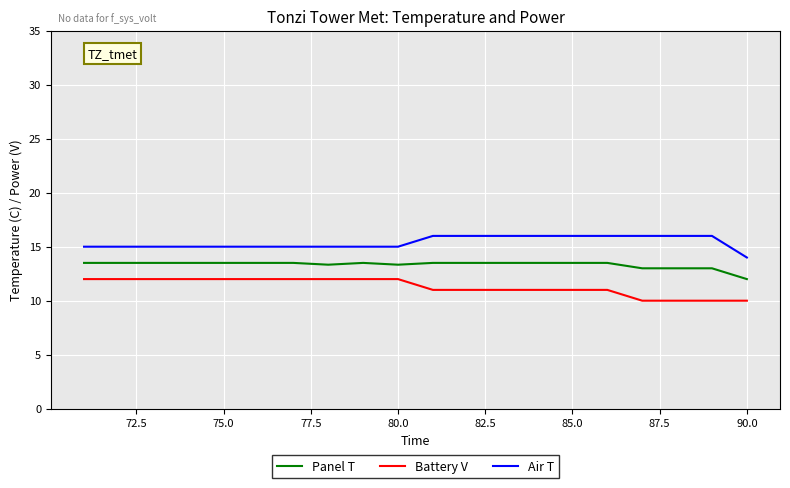

How many lines are shown in the chart?

3